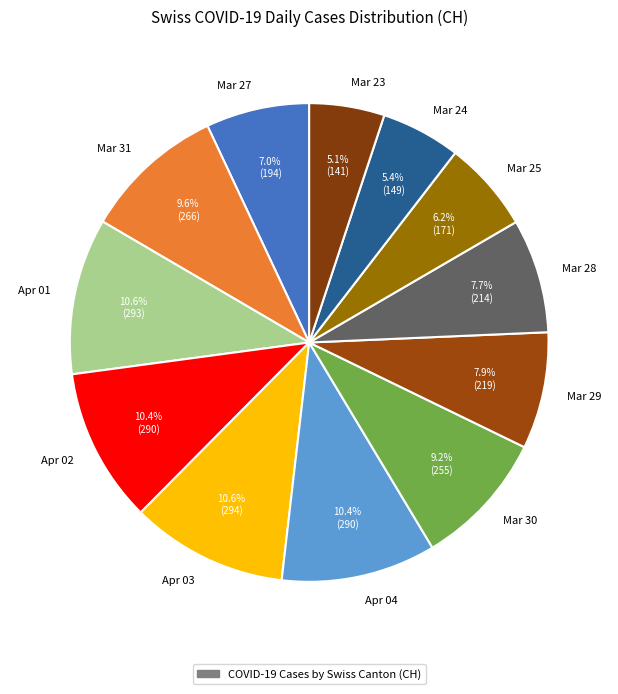

Which has a higher value, Mar 23 or Apr 01?

Apr 01